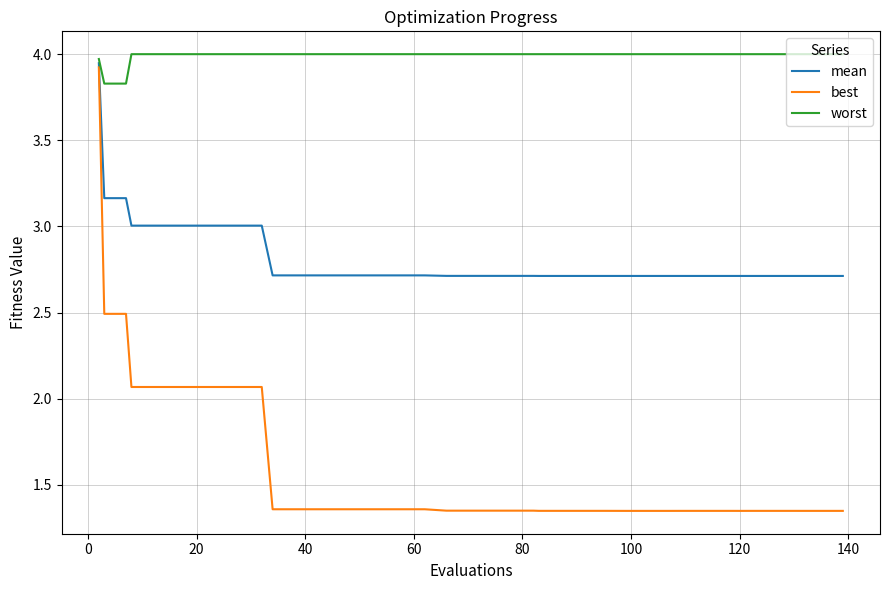

How many categories are shown in the chart?

40